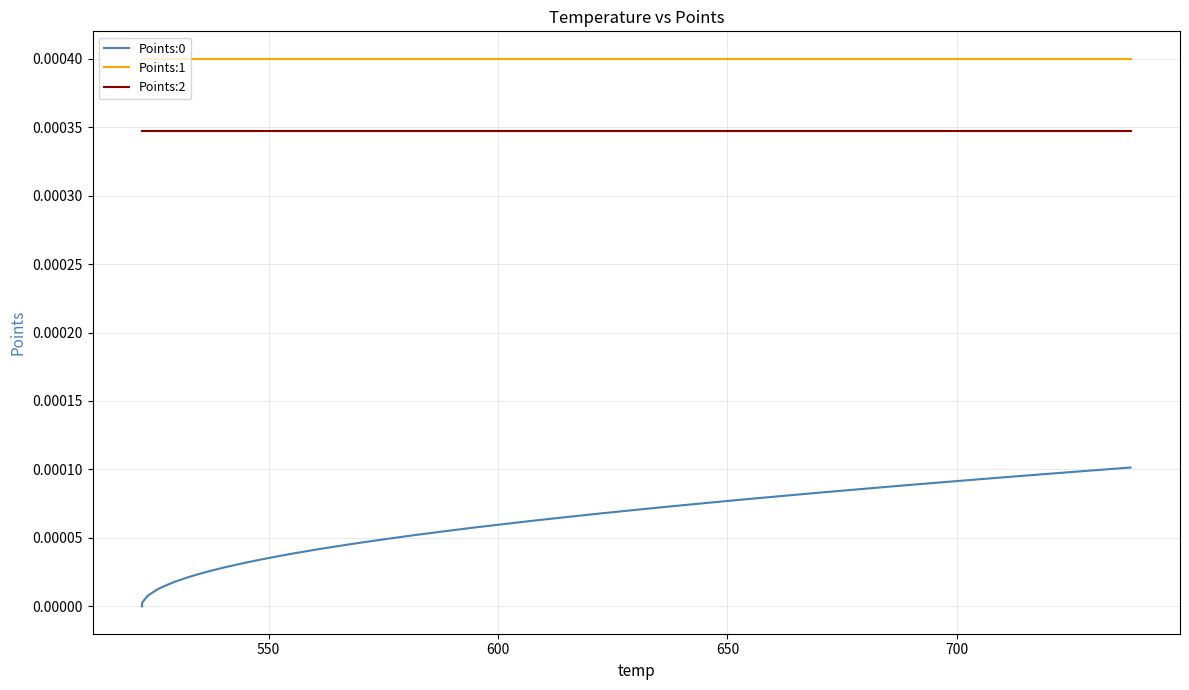

True or false: Points:2 and Points:0 intersect in this chart.

False